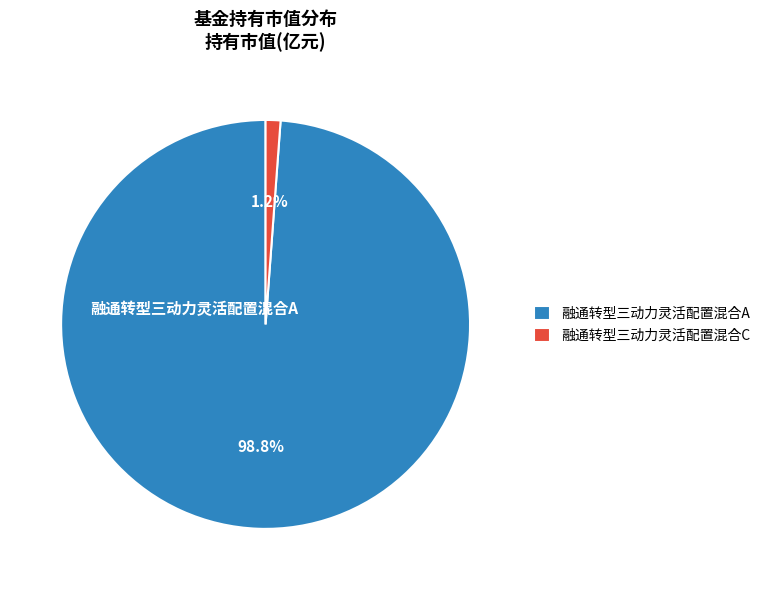

The 融通转型三动力灵活配置混合C slice represents 1% of the pie. True or false?

True